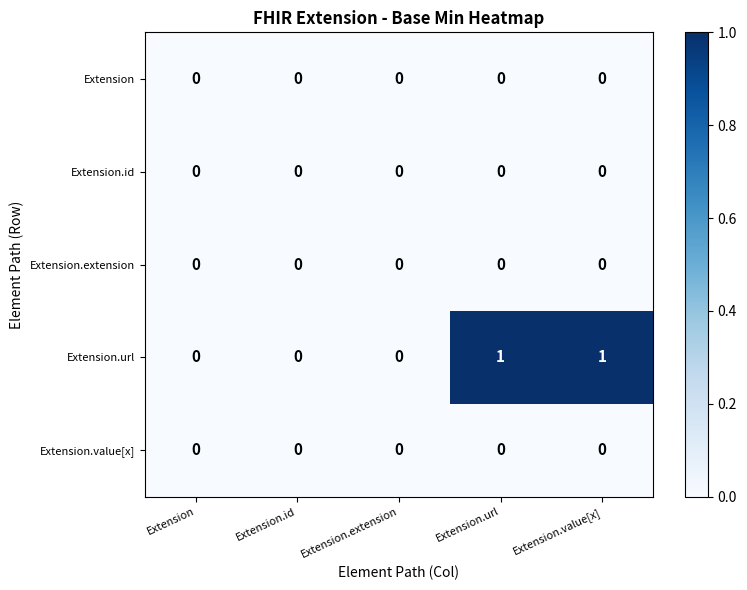

How many distinct data groups are displayed?

5